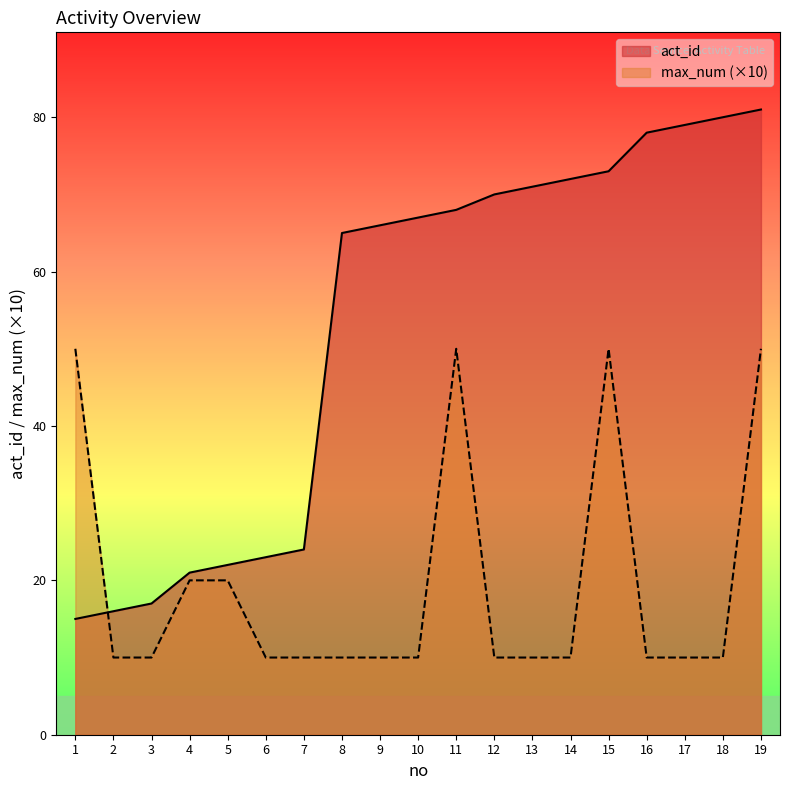

What is the average value of the max_num series?

19